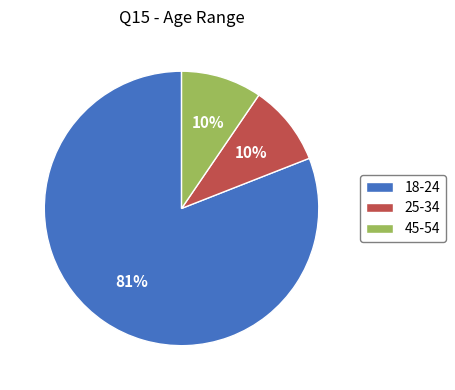

Which has a higher value, 18-24 or 45-54?

18-24